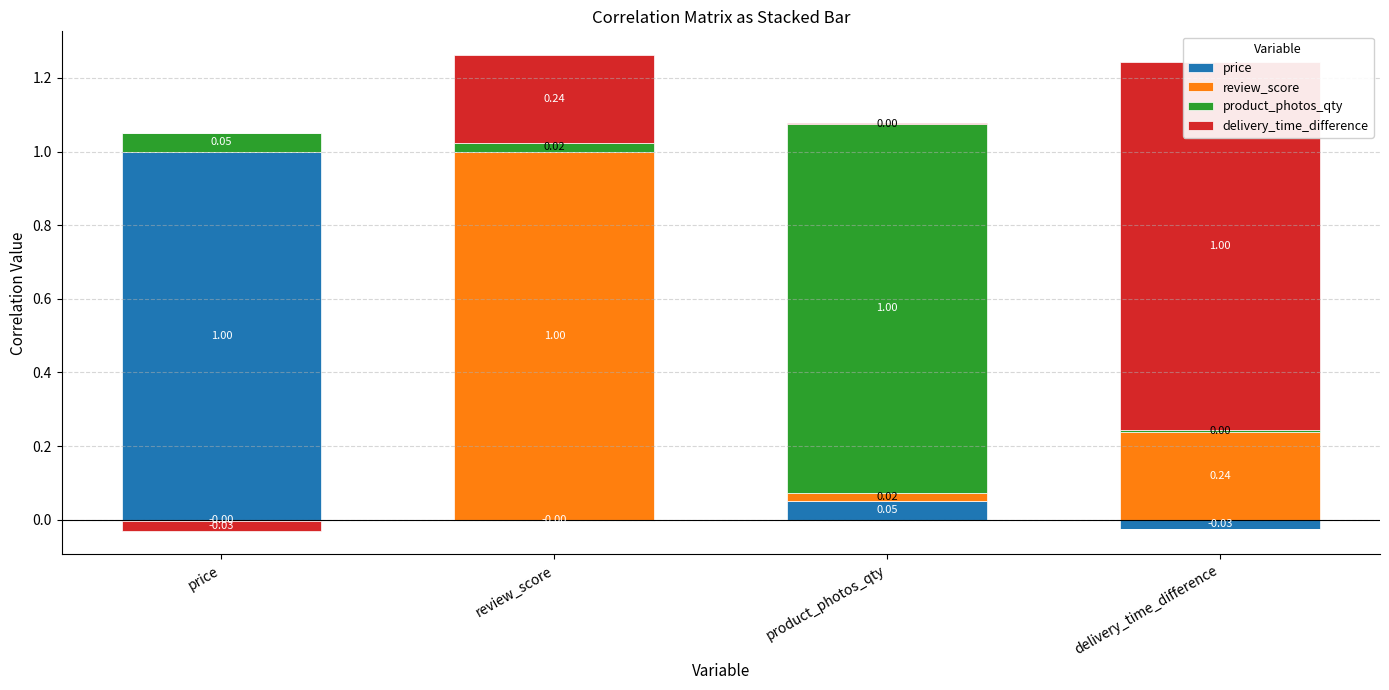

The delivery_time_difference series shows 0.5 at price. True or false?

False